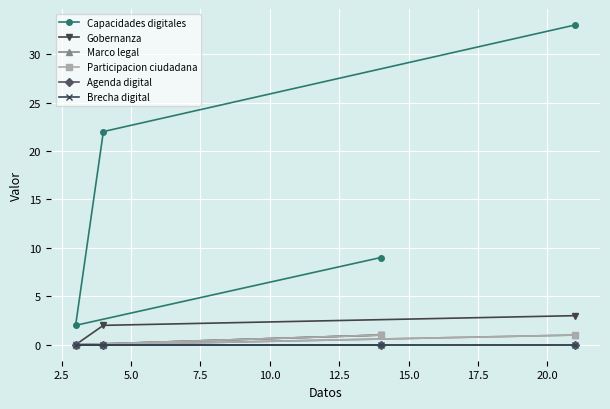

Reading left to right, list all the values displayed in this chart.

Capacidades digitales: 9	2	22	33
Gobernanza: 1	0	2	3
Marco legal: 1	0	0	1
Participacion ciudadana: 1	0	0	1
Agenda digital: 0	0	0	0
Brecha digital: 0	0	0	0